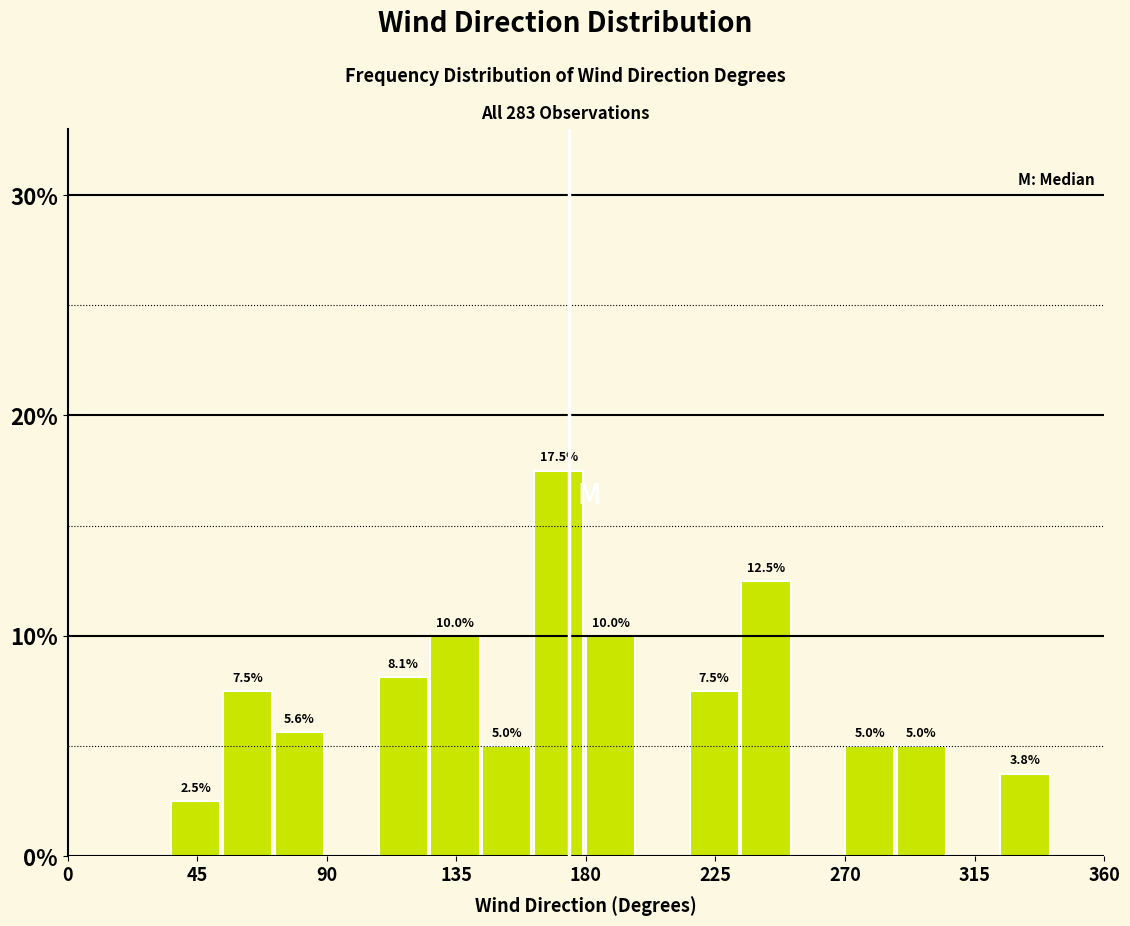

Read against the x-axis, roughly where is the centre of the tallest bar?

170